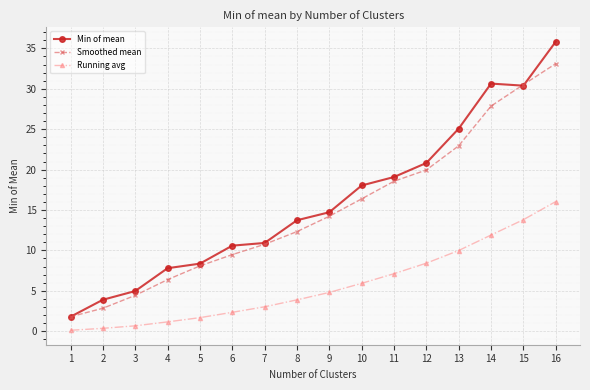

At which label does Smoothed mean first exceed 14?

9